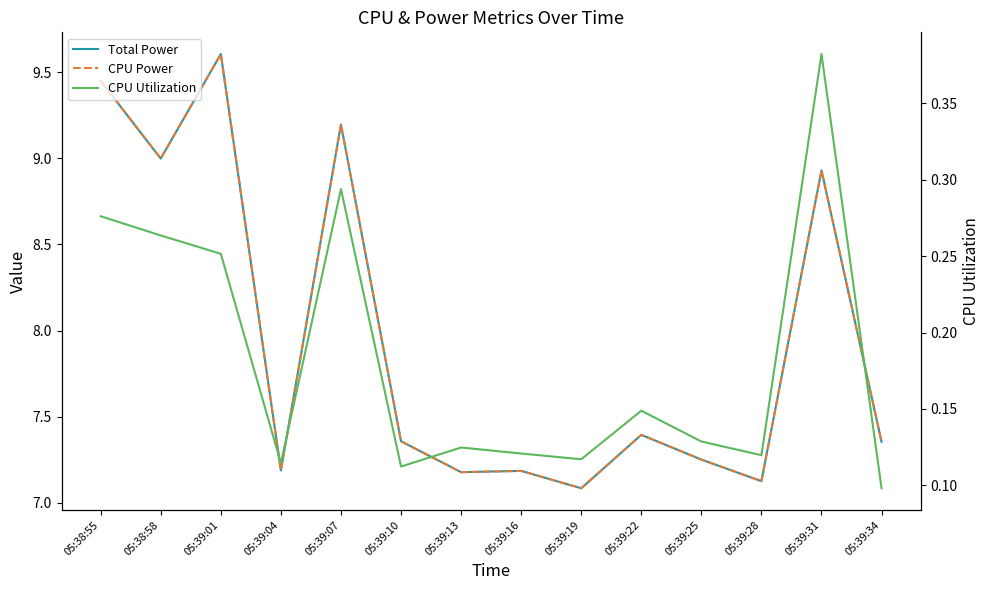

What position from the left is 05:39:01?

3